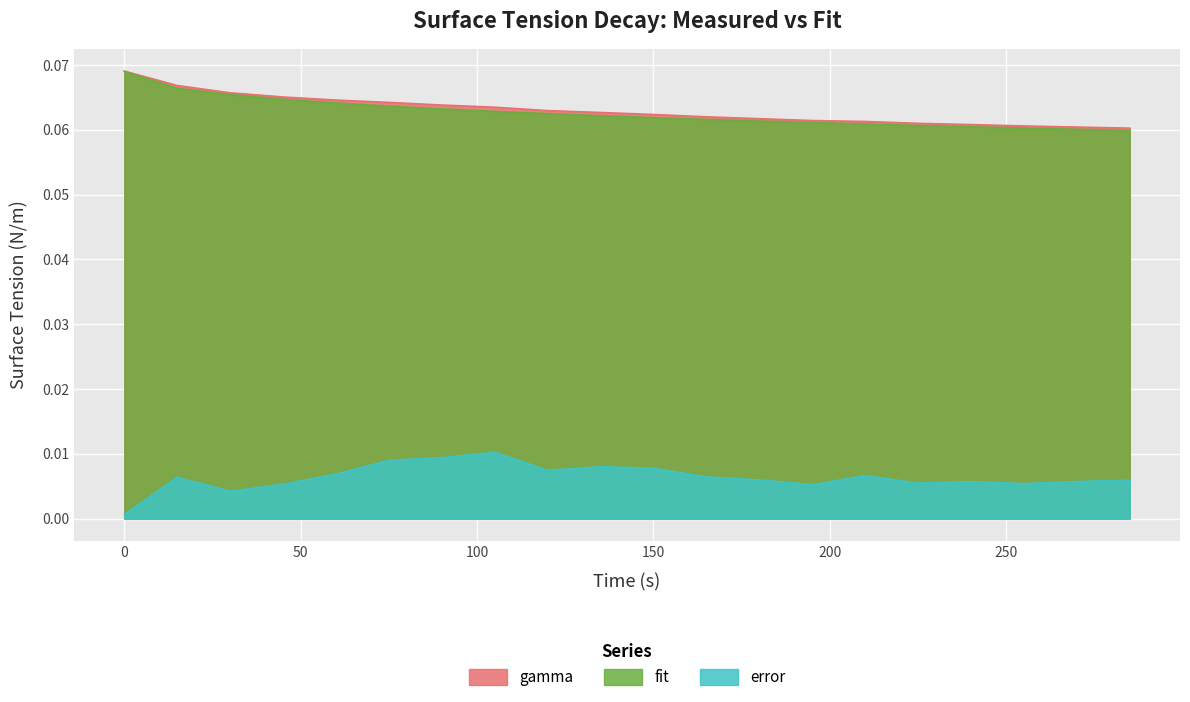

True or false: error and fit cross at least once.

False